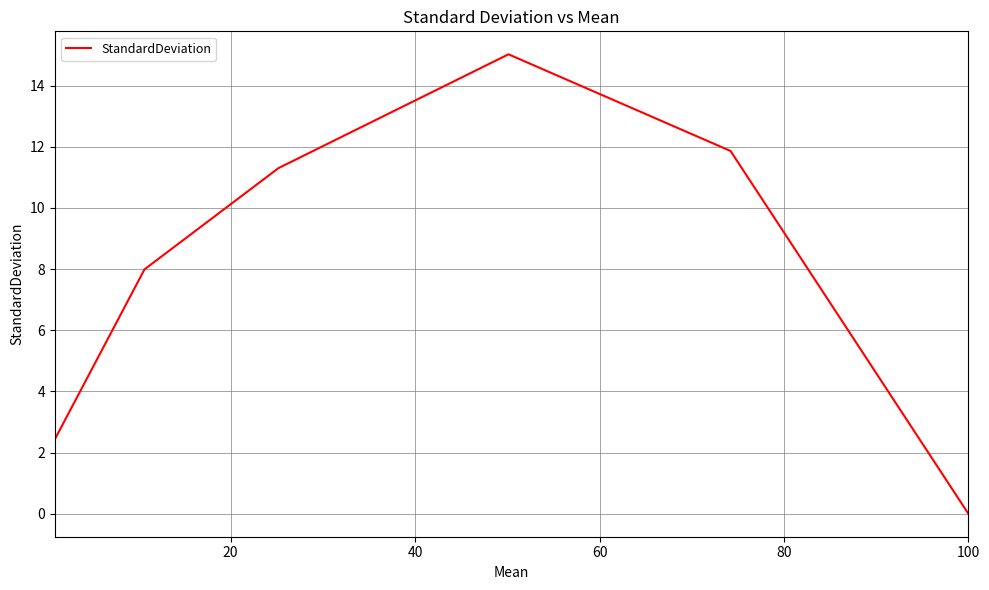

What is the greatest value displayed?

15.0